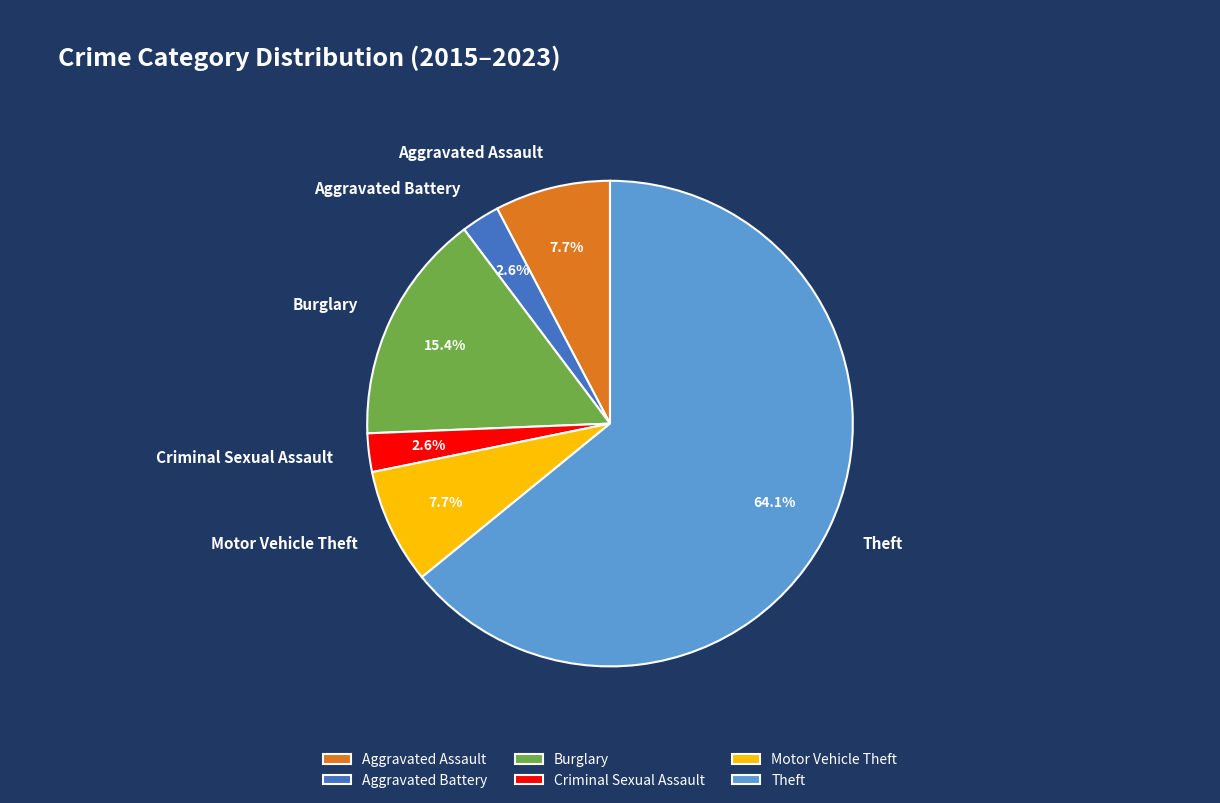

The Theft slice represents 64% of the pie. True or false?

True